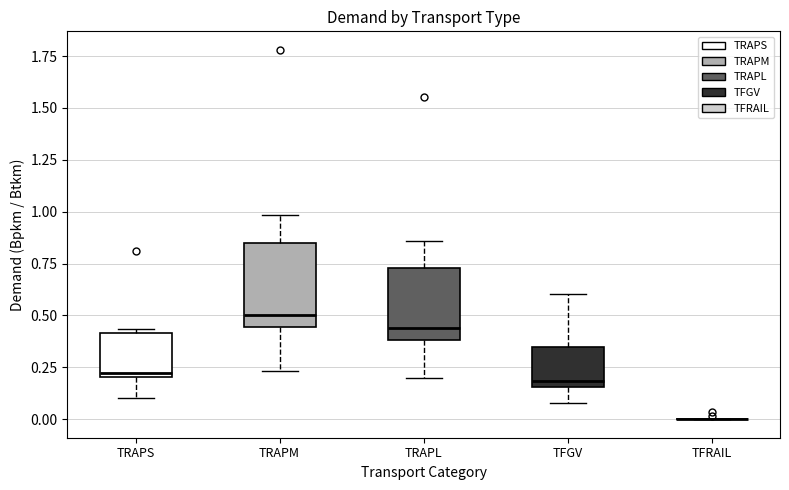

Reading left to right, transcribe this box plot: for each box, give where its median line is, the range the box spans, and where its two whiskers end, as read against the y-axis. The values are not printed on the chart, so give them approximately, as read against the axis.

TRAPS: median 0.25, box 0.20 to 0.40, whiskers 0.10 to 0.45
TRAPM: median 0.50, box 0.45 to 0.85, whiskers 0.25 to 1.00
TRAPL: median 0.45, box 0.40 to 0.75, whiskers 0.20 to 0.85
TFGV: median 0.20, box 0.15 to 0.35, whiskers 0.10 to 0.60
TFRAIL: box collapsed to a line at 0.00, whiskers 0.00 to 0.00